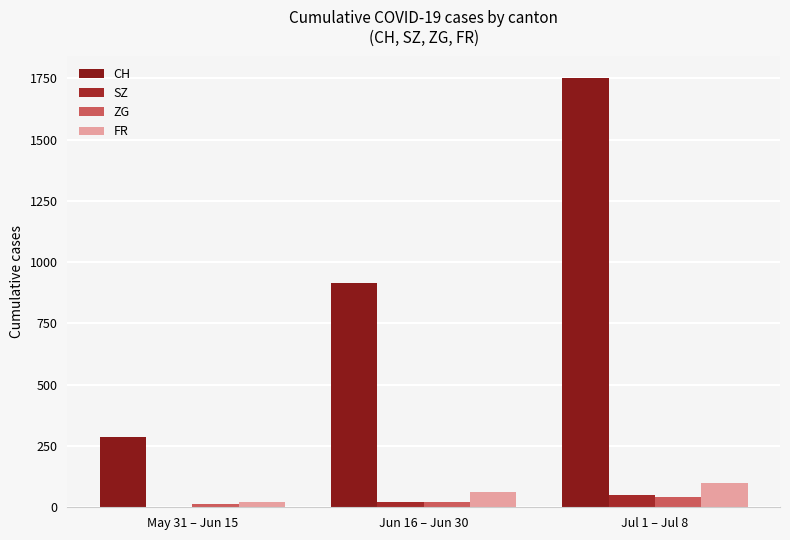

Does the chart contain stacked bars?

No